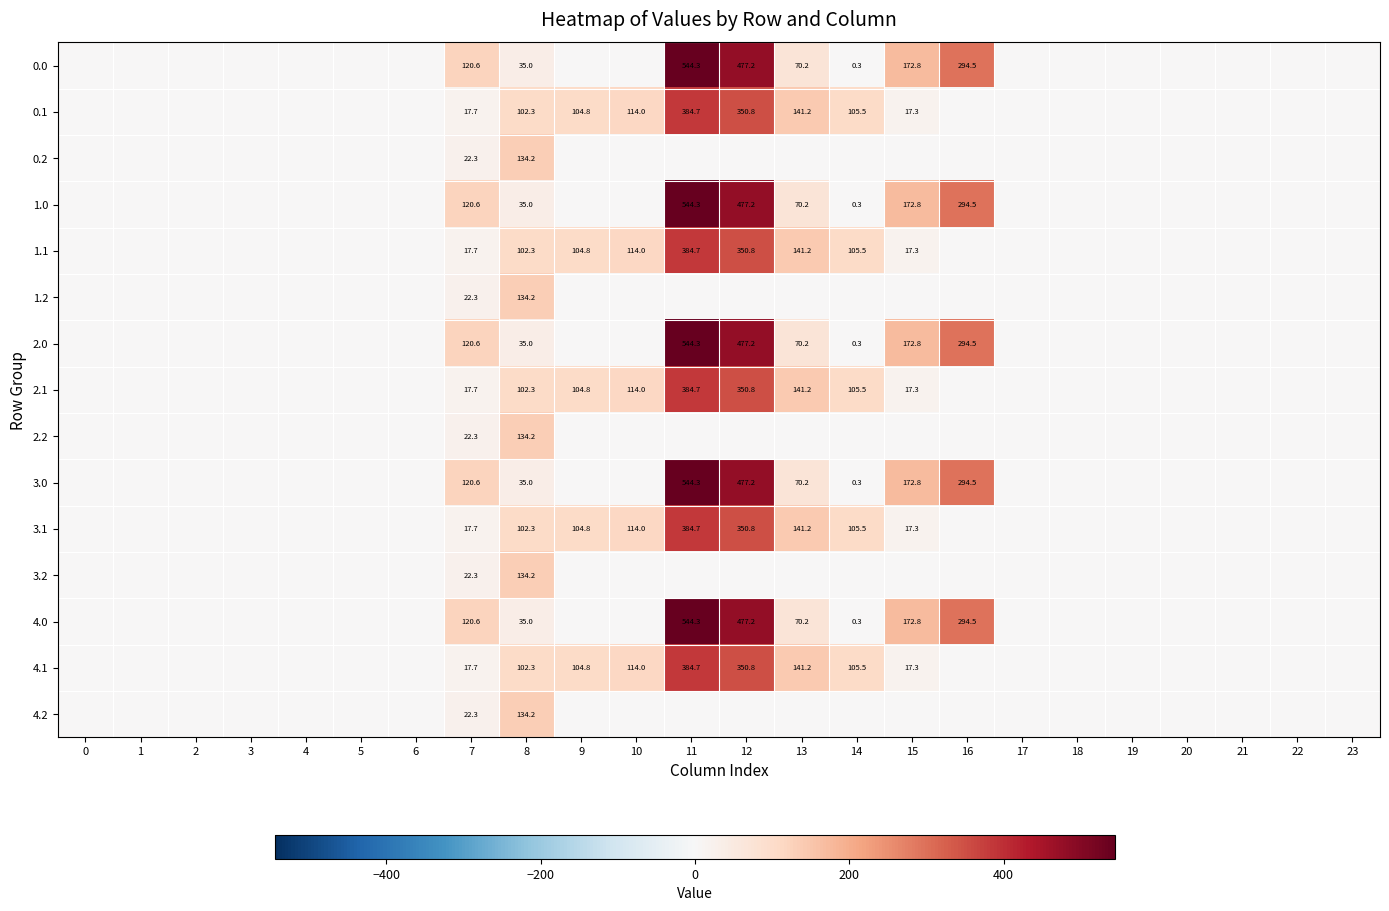

Is it true that 3.2 equals 12.0 at 7?

False